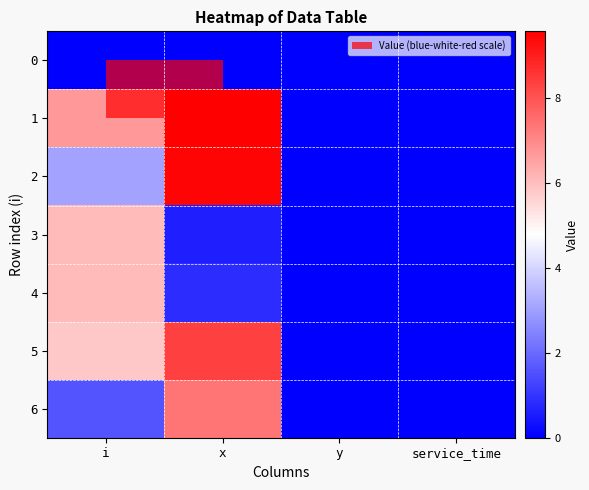

At how many categories does at least one series exceed 0?

2